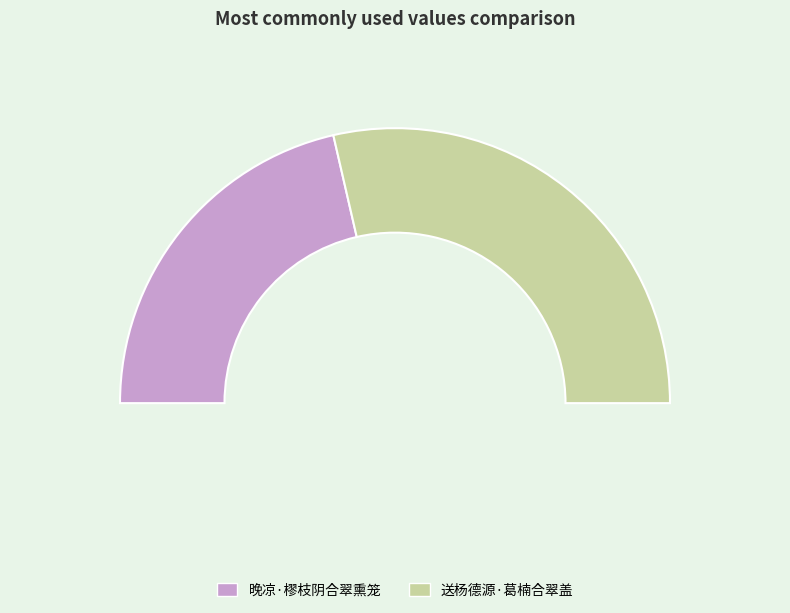

Is there any slice that represents more than half of the pie?

Yes